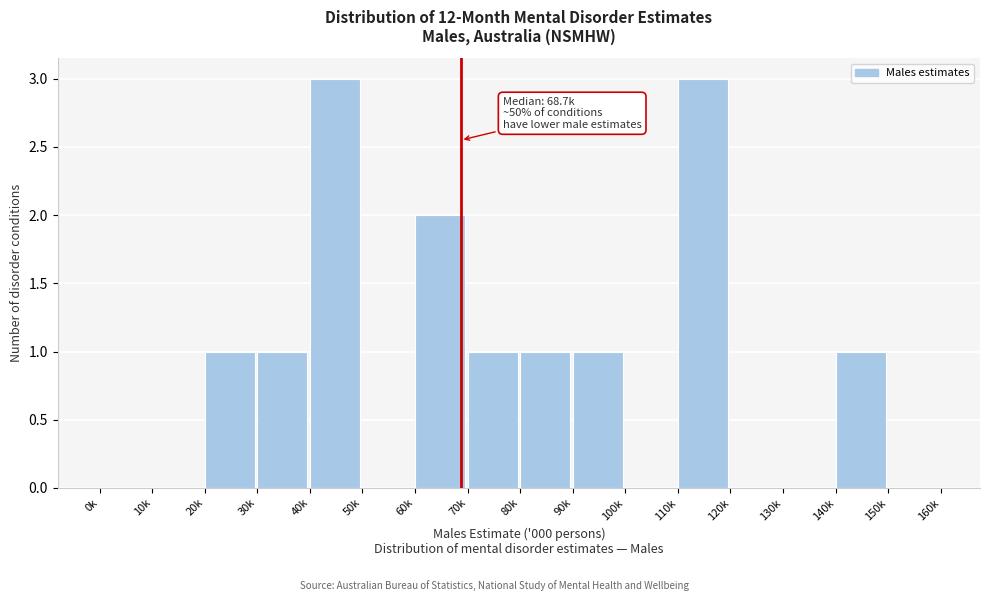

Reading right to left, list all the values displayed in this chart.

150k=0	140k=1	130k=0	120k=0	110k=3	100k=0	90k=1	80k=1	70k=1	60k=2	50k=0	40k=3	30k=1	20k=1	10k=0	0k=0